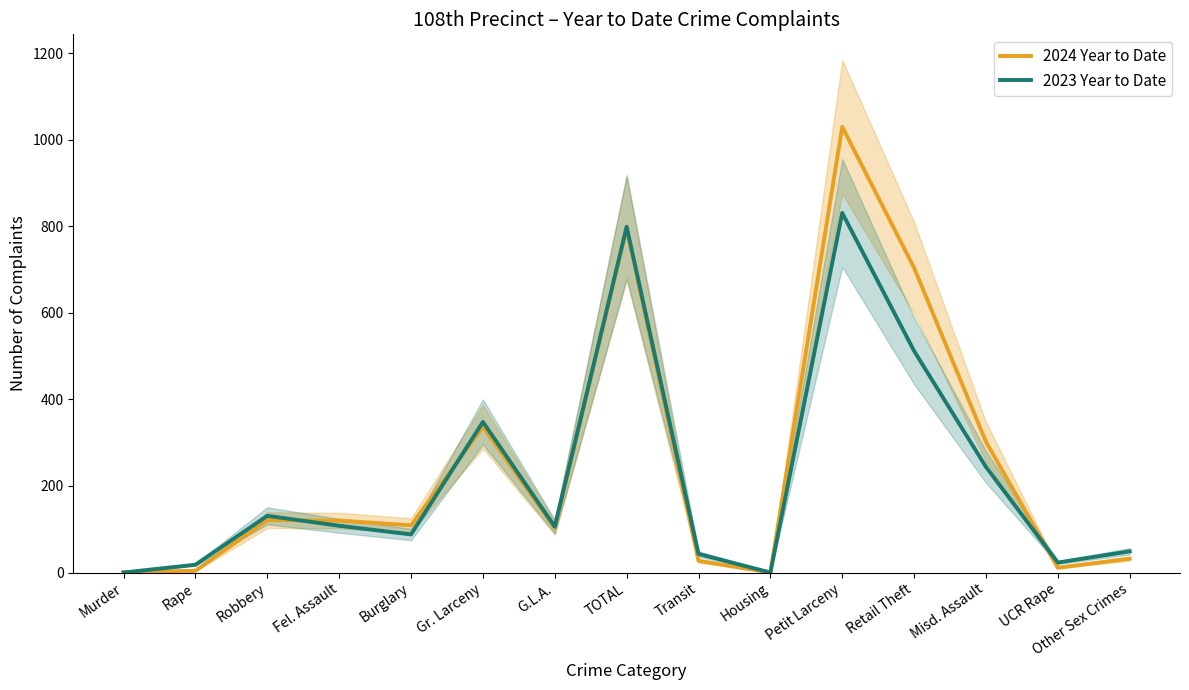

What are all the series names shown in the legend?

2024 Year to Date, 2023 Year to Date